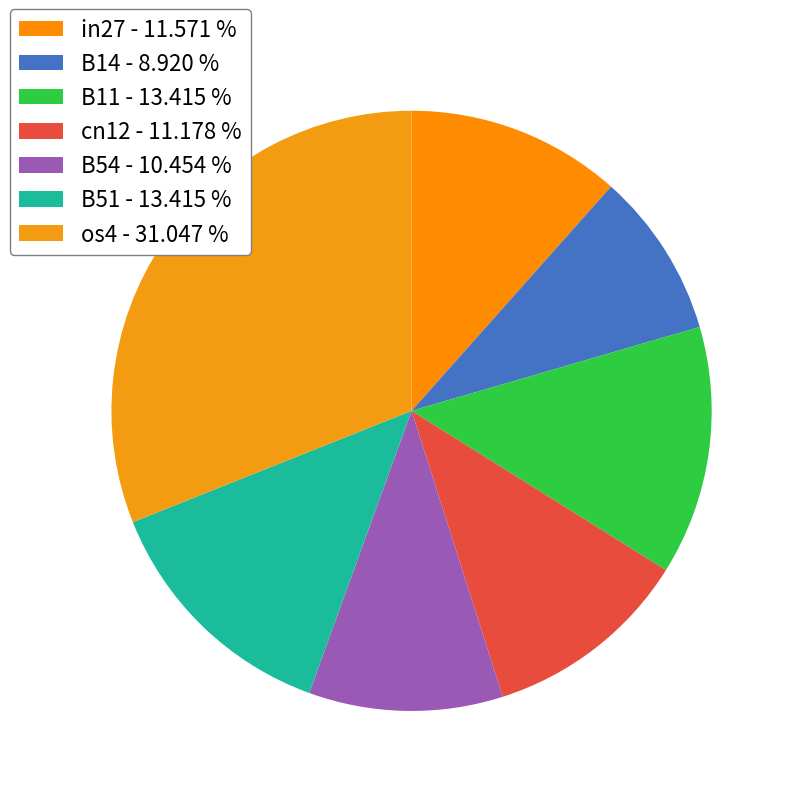

Is it true that B11 is 13% of the pie?

True